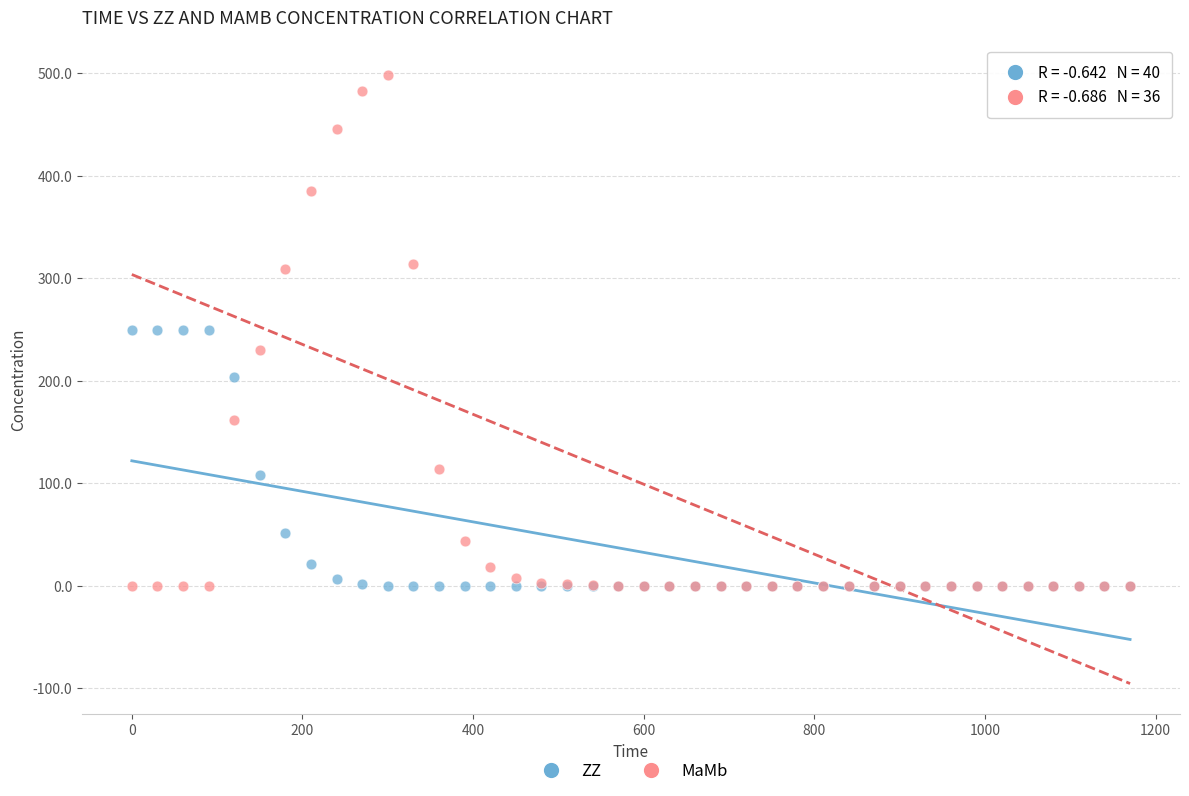

What are all the series names shown in the legend?

ZZ, MaMb